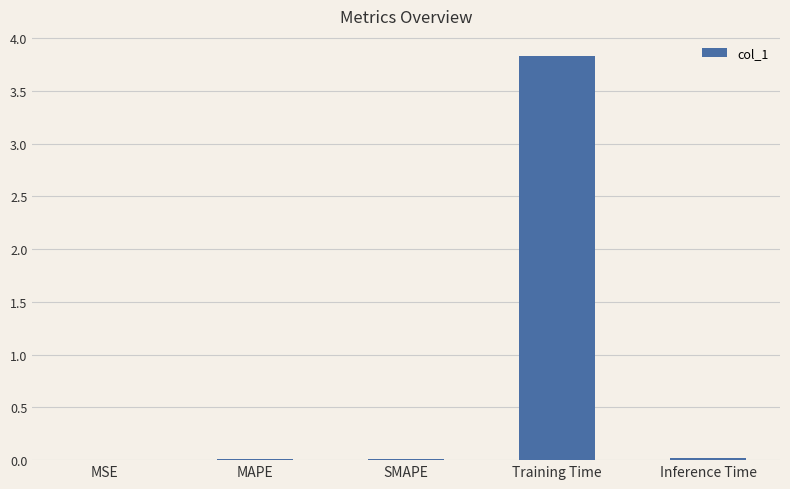

True or false: the data shows 0.0 at SMAPE.

True